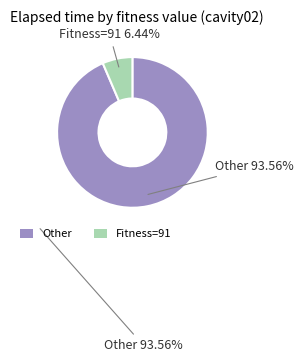

Is there a majority slice in this chart?

Yes